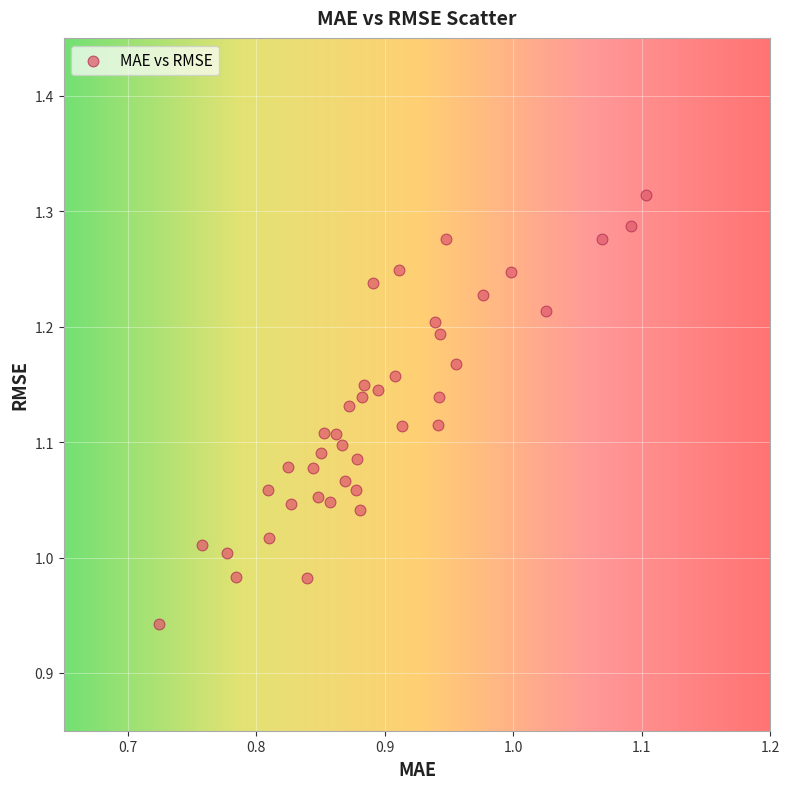

What is the range of Y values (max minus min)?

0.4